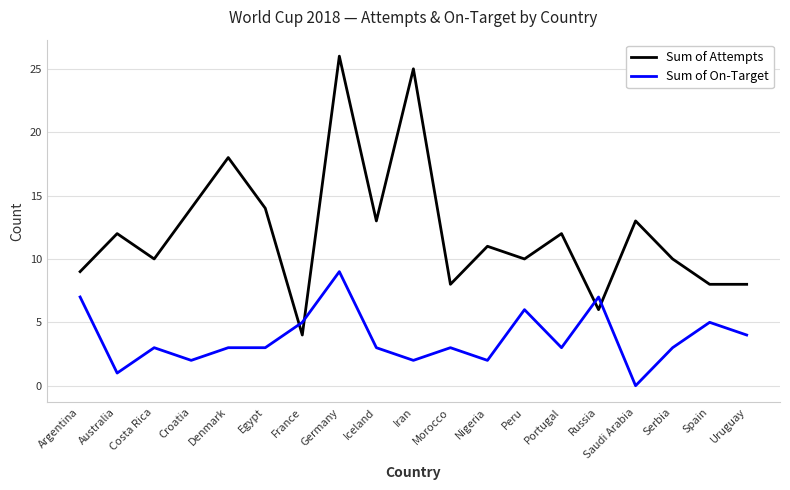

Which series has the largest range (max minus min)?

Sum of Attempts